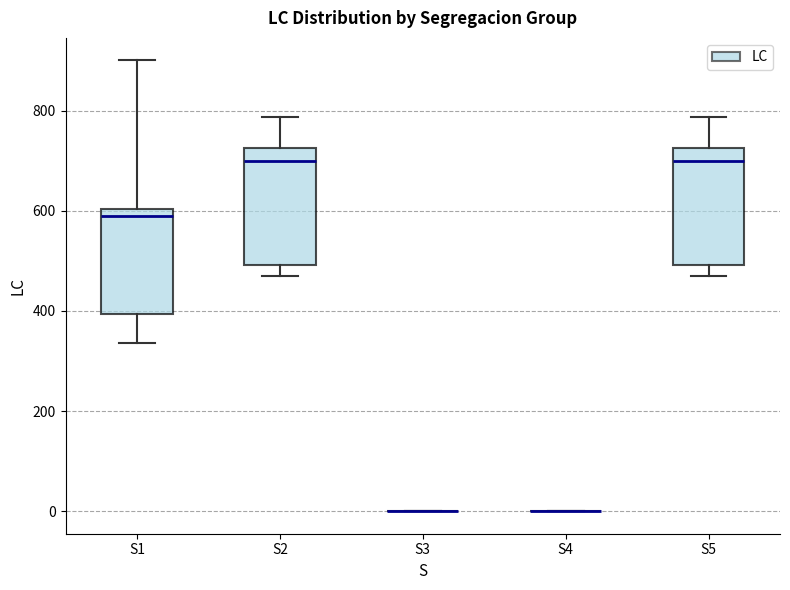

Reading left to right, transcribe this box plot: for each box, give where its median line is, the range the box spans, and where its two whiskers end, as read against the y-axis. The values are not printed on the chart, so give them approximately, as read against the axis.

S1: median 600 (just below the box's upper edge), box 400 to 600, whiskers 340 to 900
S2: median 700, box 500 to 720, whiskers 480 to 780
S3: box collapsed to a line at 0, whiskers 0 to 0
S4: box collapsed to a line at 0, whiskers 0 to 0
S5: median 700, box 500 to 720, whiskers 480 to 780